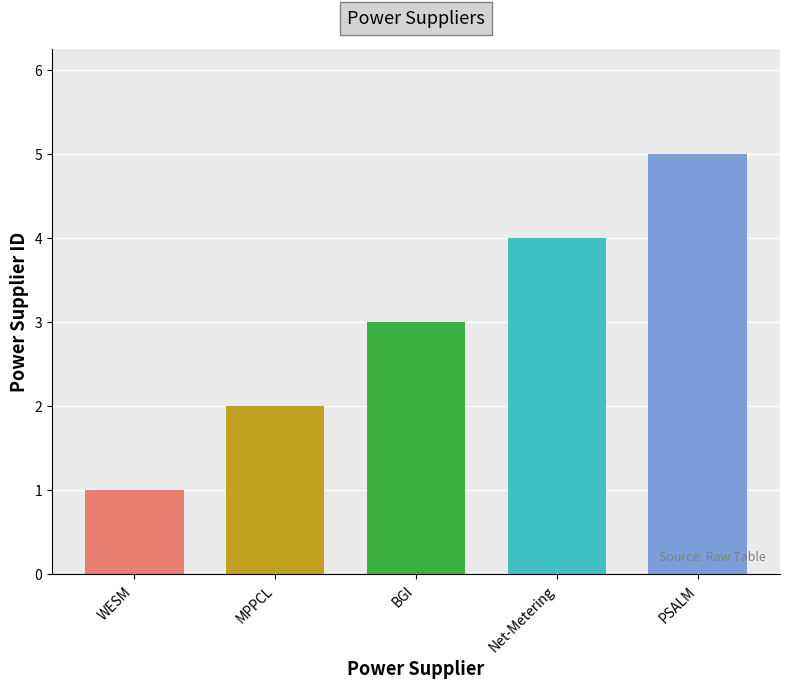

Rank the categories by value from highest to lowest.

PSALM, Net-Metering, Bac-Man Geothermal, Inc. (BGI), Masinloc Power Partners Co. Ltd. (MPPCL), WESM